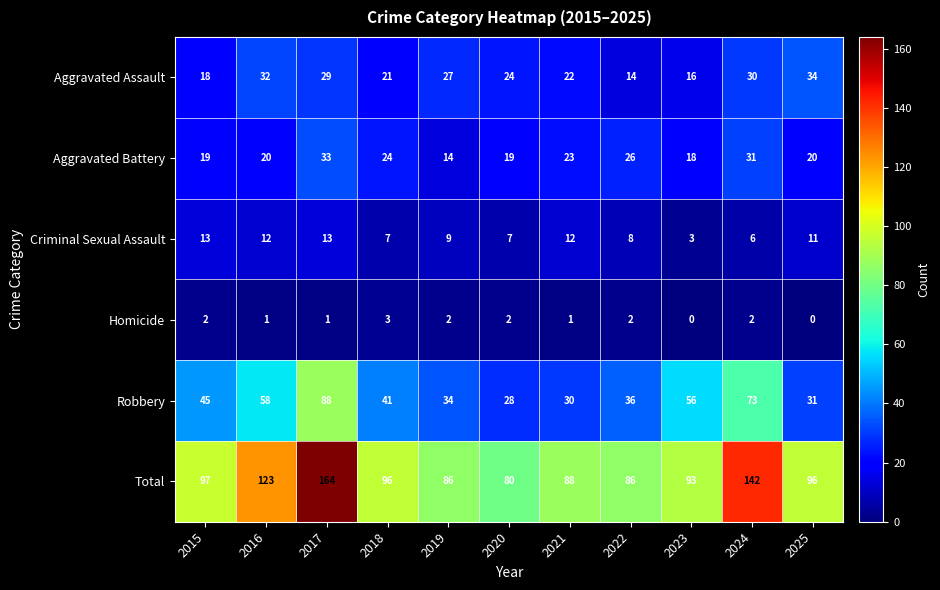

Which series has the largest total across all categories?

Total